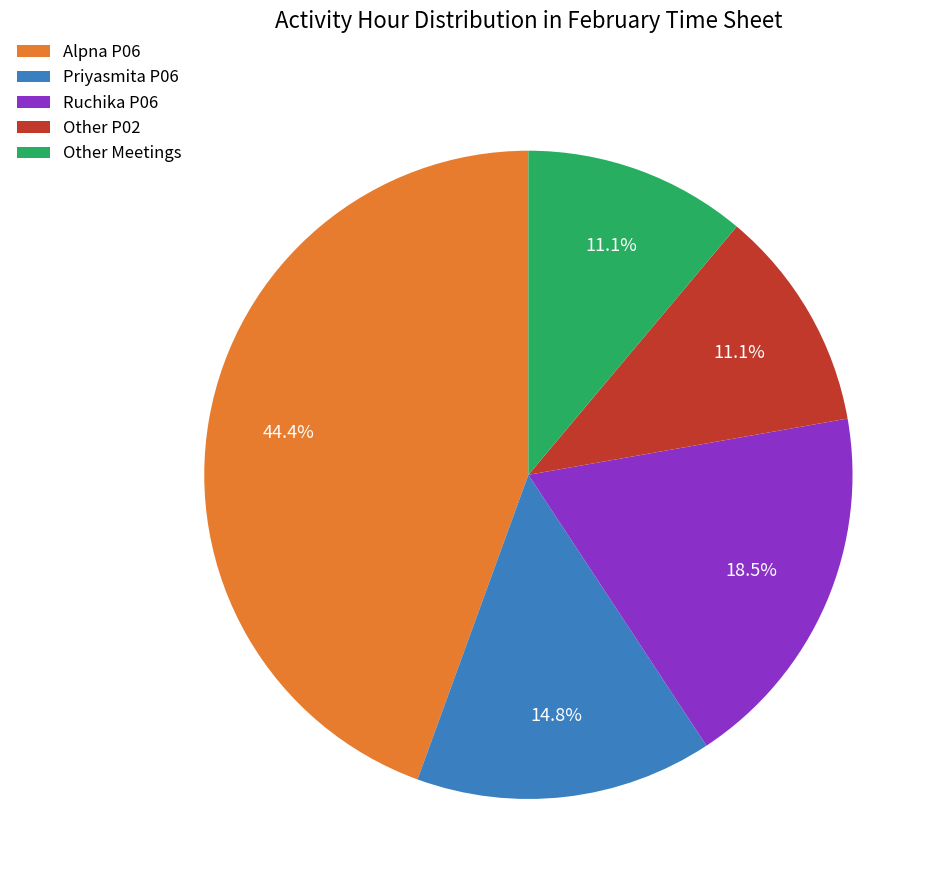

Approximately how many times larger is the value at Alpna P06 compared to Other P02?

4.0